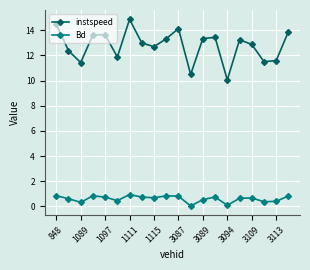

Rank the series by their average value, from highest to lowest.

instspeed, Bd